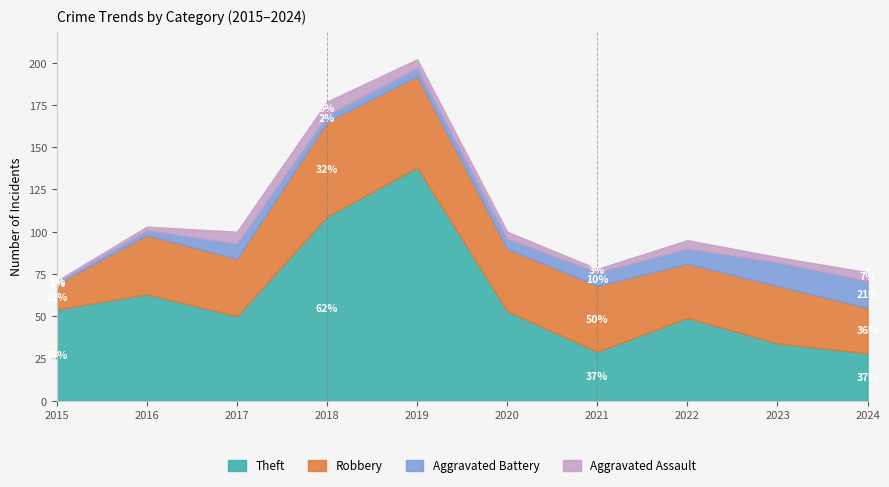

How many lines are shown in the chart?

4